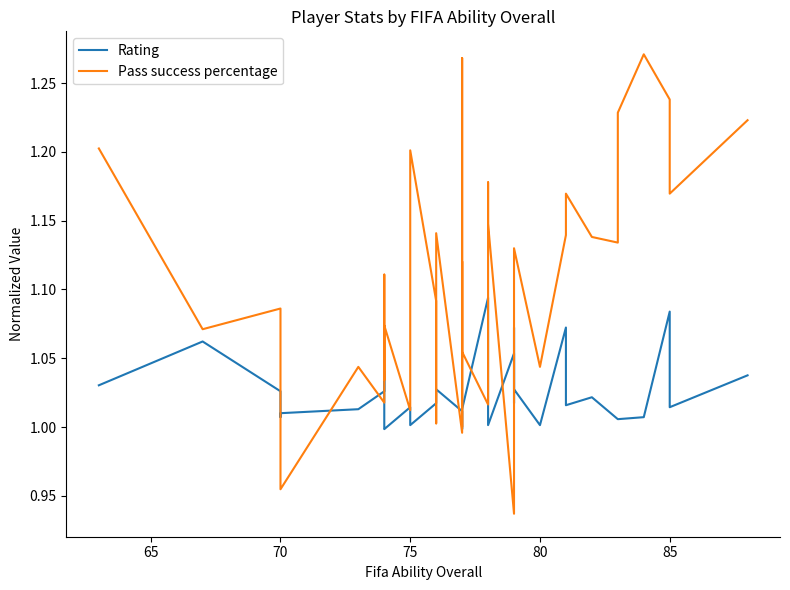

How many values in the Rating series exceed 1?

35